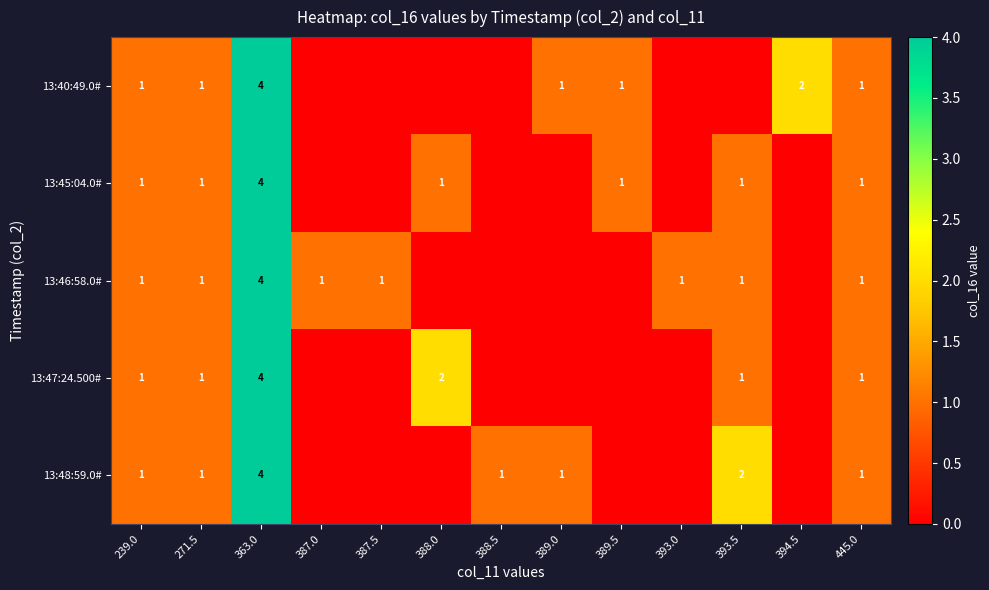

True or false: 13:46:58.0# has a value of 6 at 363.0.

False